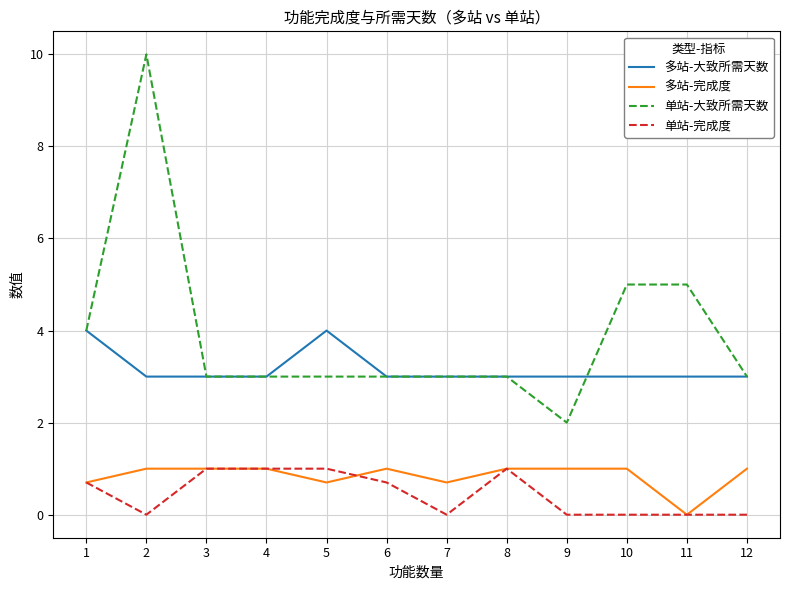

Which series has the widest spread of values?

单站-大致所需天数